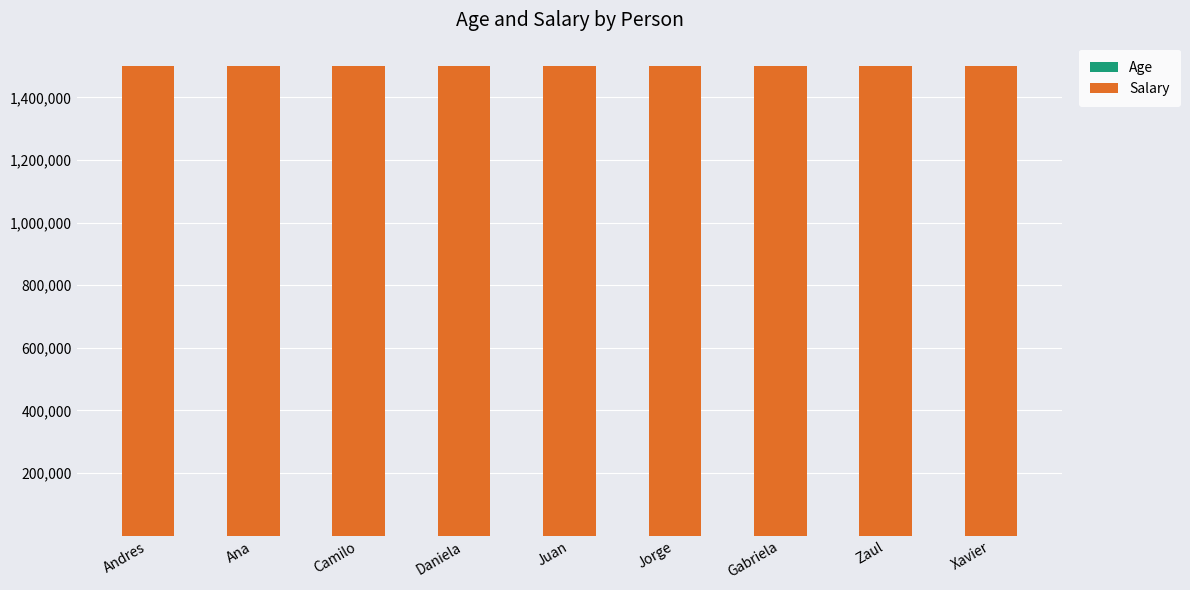

At which label does Age first exceed 34?

Juan